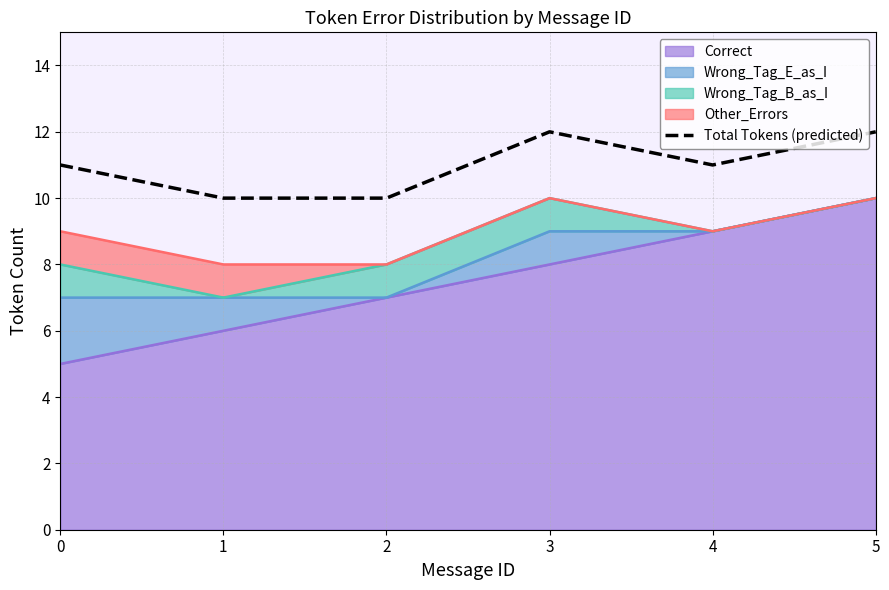

How many data points are above 11?

2